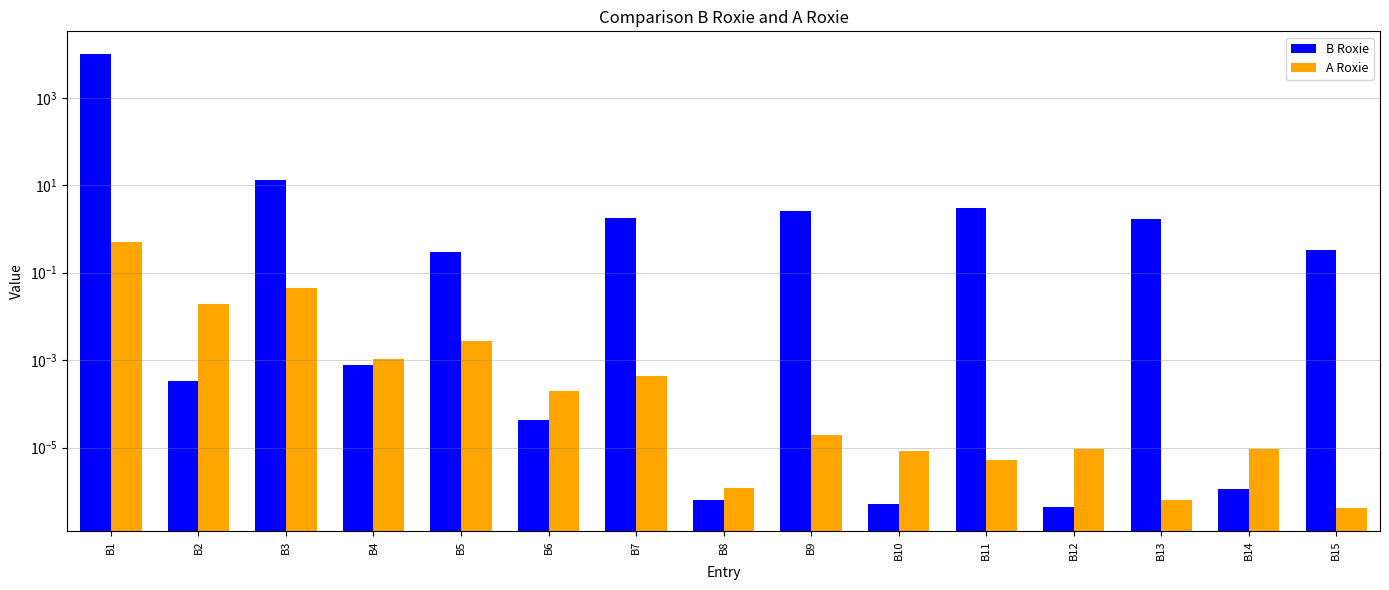

At which label does A Roxie reach its minimum?

B15